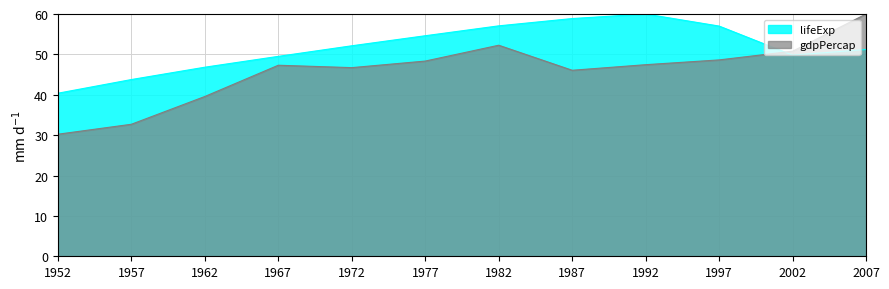

What is the difference between the maximum and minimum values in the lifeExp series?

19.6